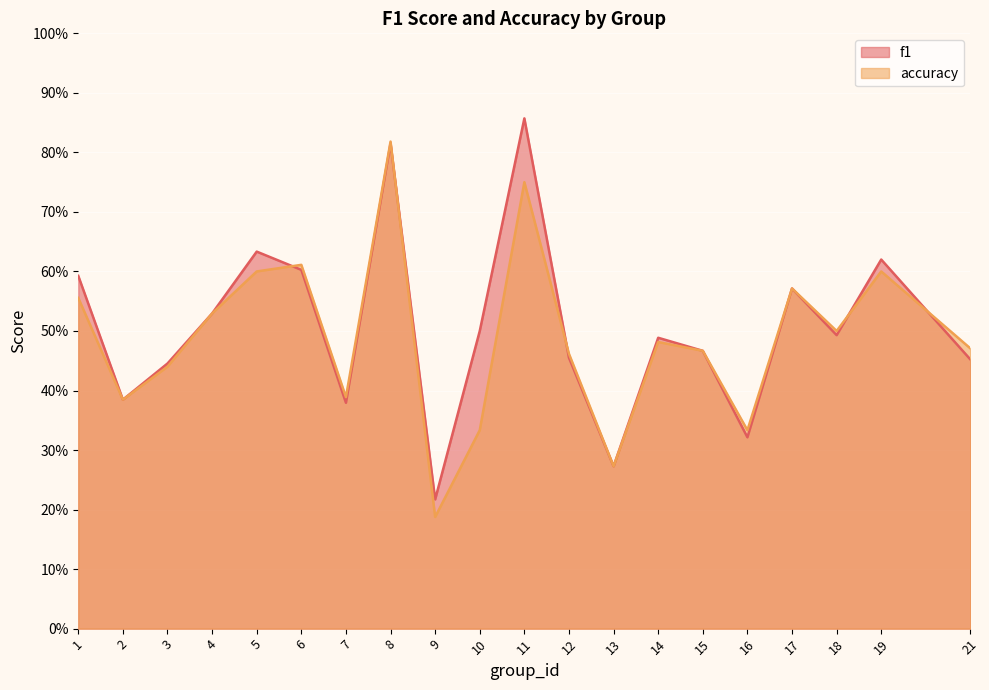

At which label is accuracy closest to 0?

9